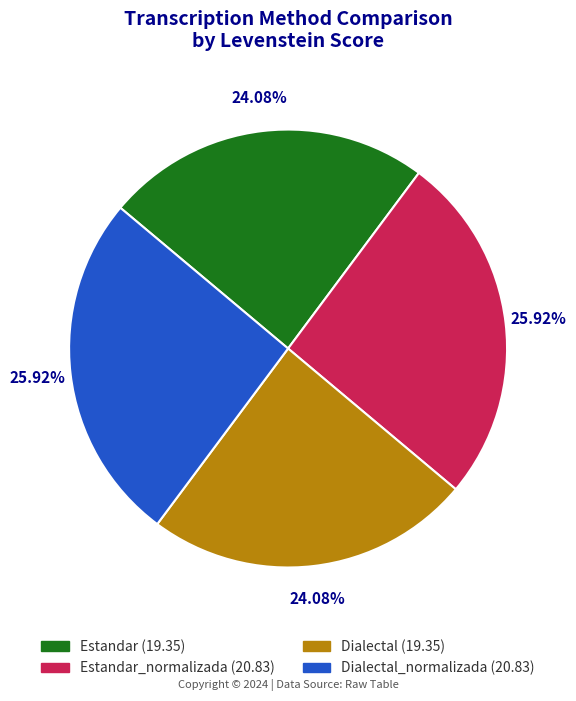

To the nearest percent, what is the average slice percentage?

25%